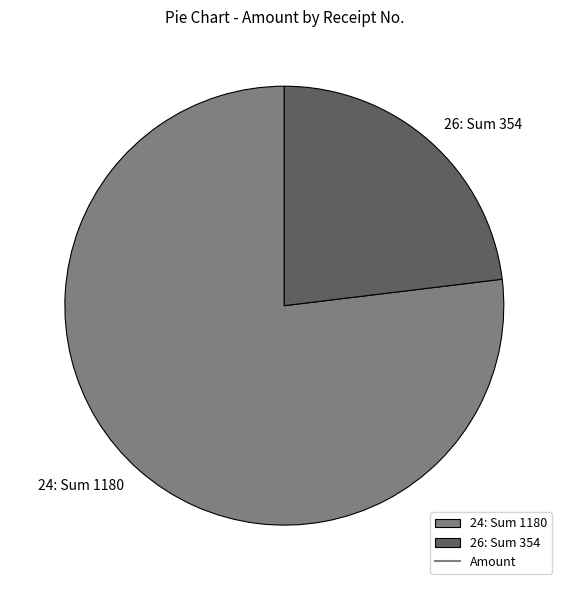

Do 26: Sum 354 and 24: Sum 1180 together represent more than half of the pie?

Yes